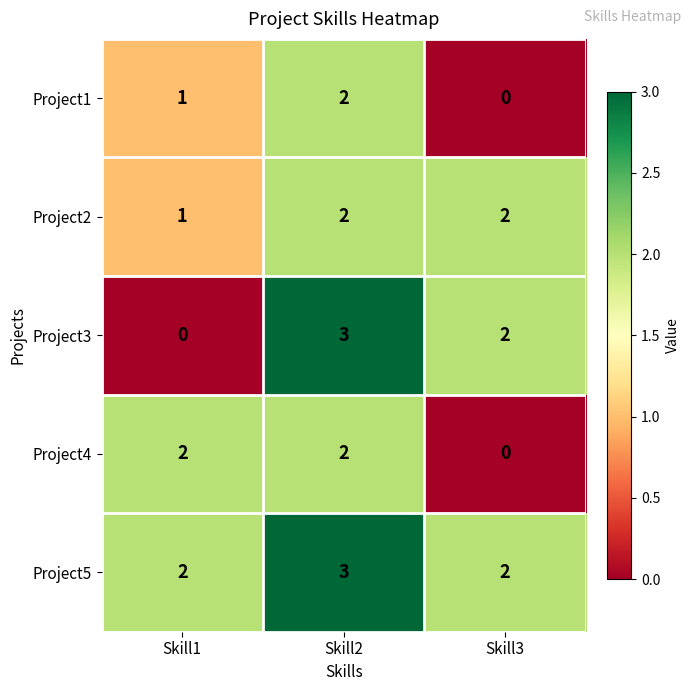

At how many categories does at least one series exceed 0?

3